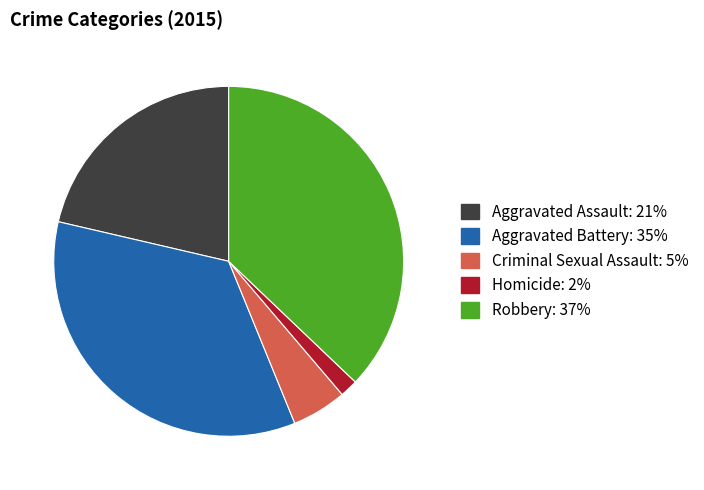

How many slices are in this pie chart?

5